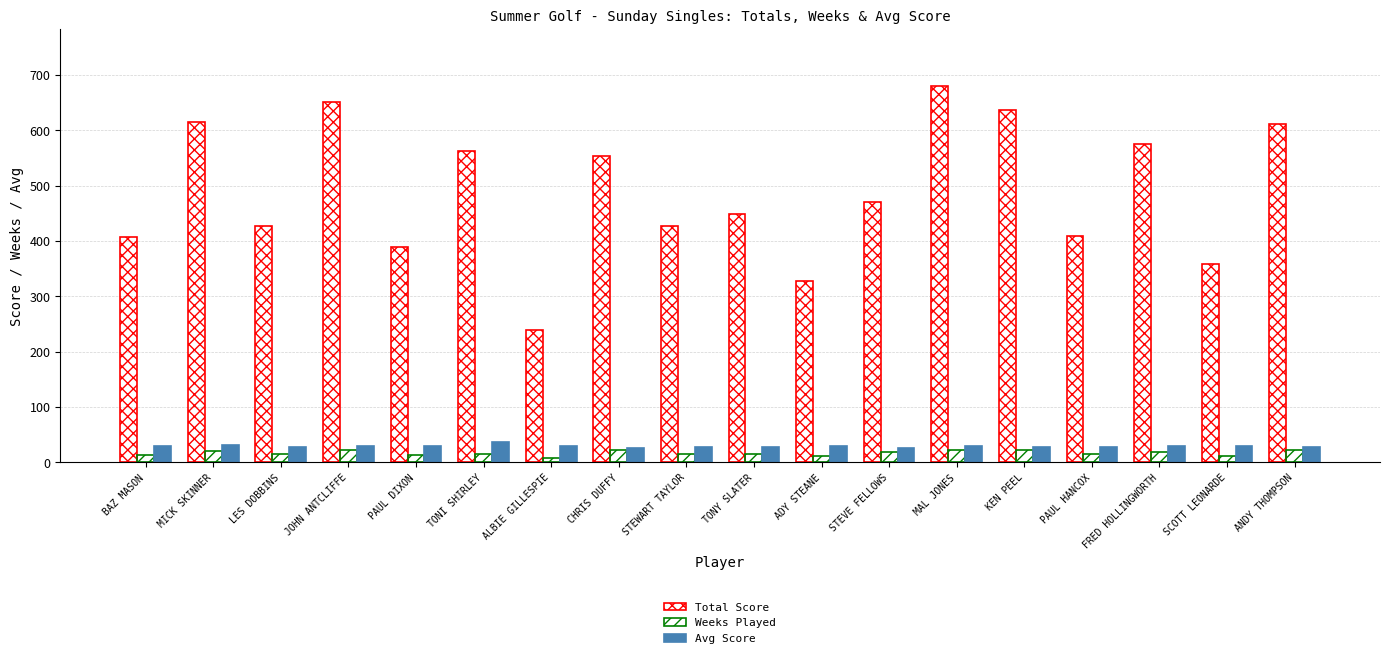

What is the label of the 12th bar from the left?

STEVE FELLOWS